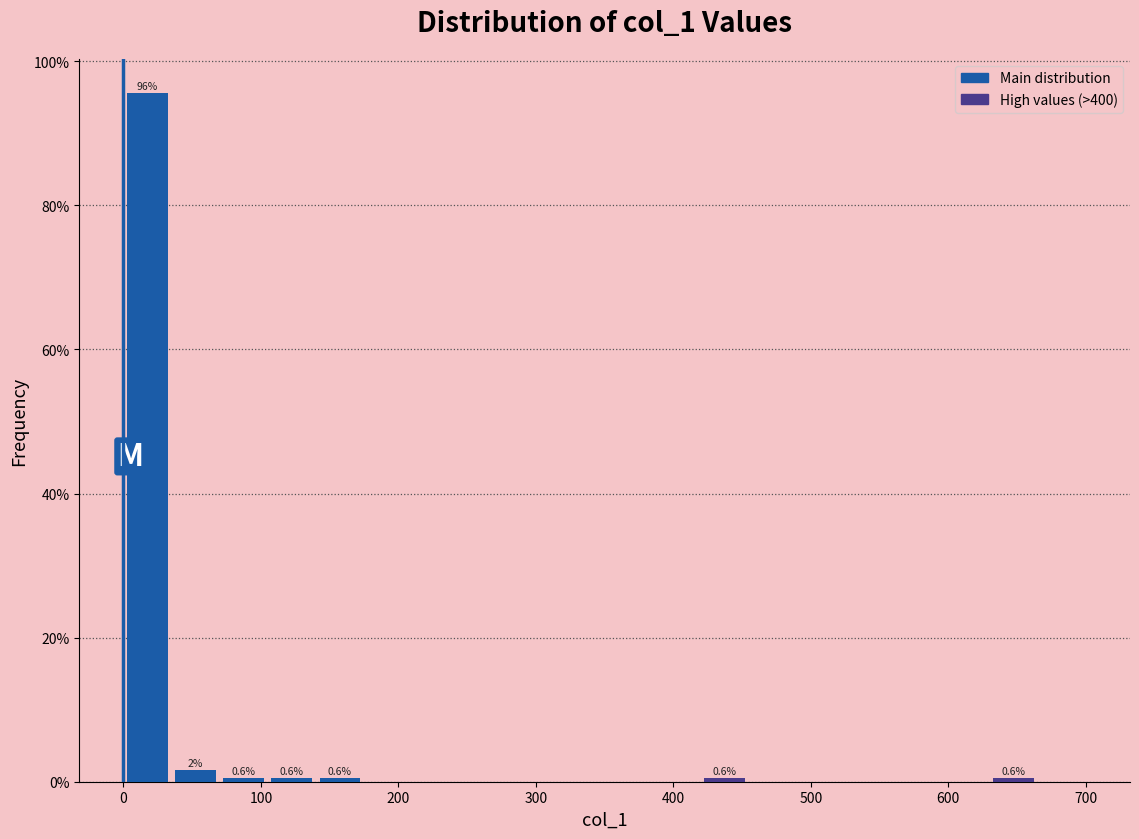

Around what value on the x-axis is the tallest bar? Give the approximate position of its centre, as read against the axis.

20